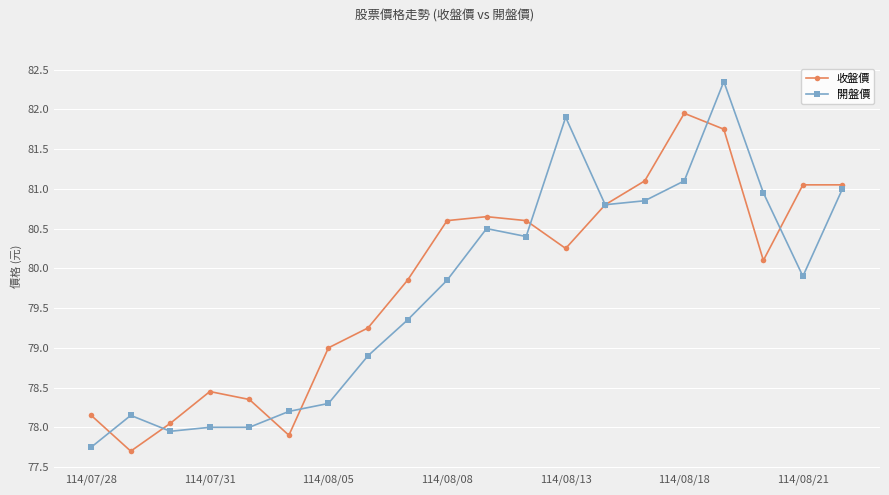

What is the highest value of the 收盤價 series?

82.0